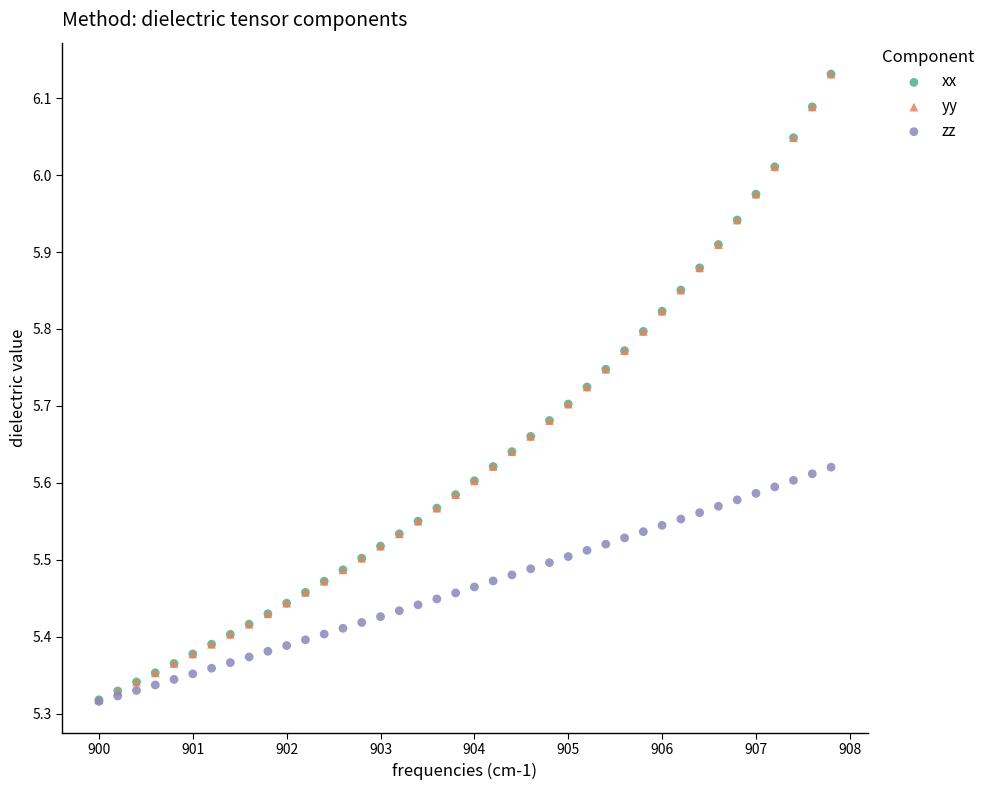

What are all the series names shown in the legend?

xx, yy, zz